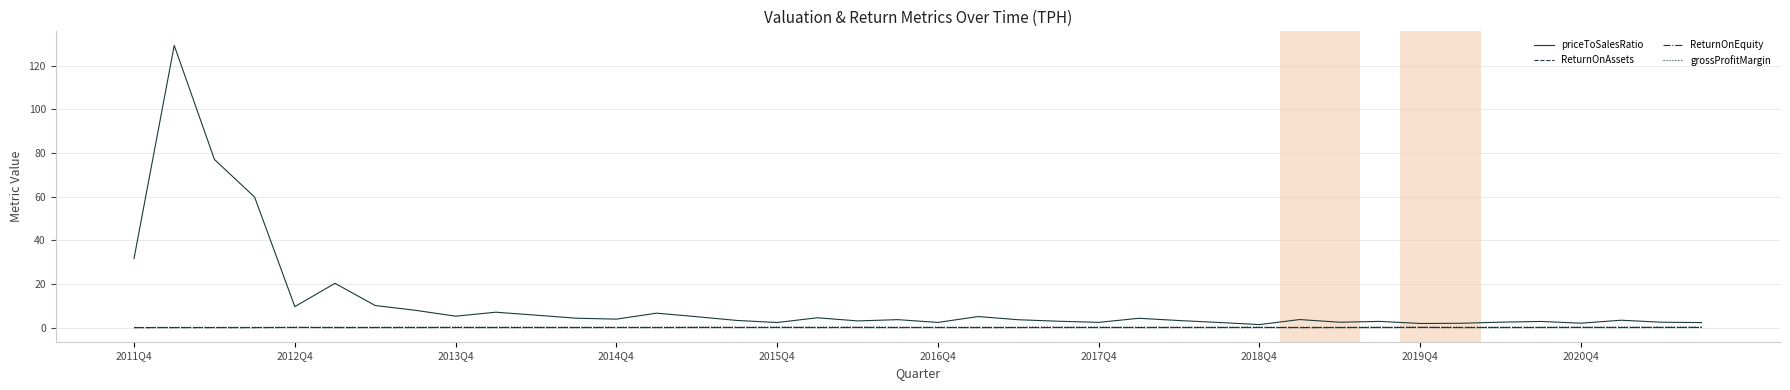

In ReturnOnEquity, how many points are higher than both neighbors (excluding endpoints)?

13